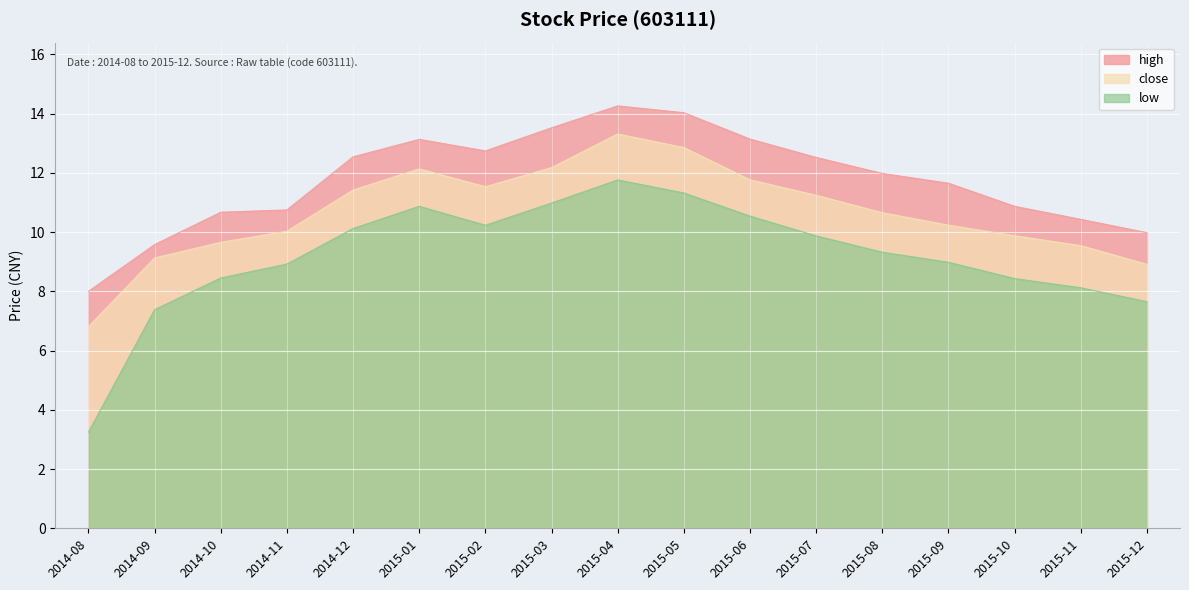

Which category has the lowest value across all series?

2014-08